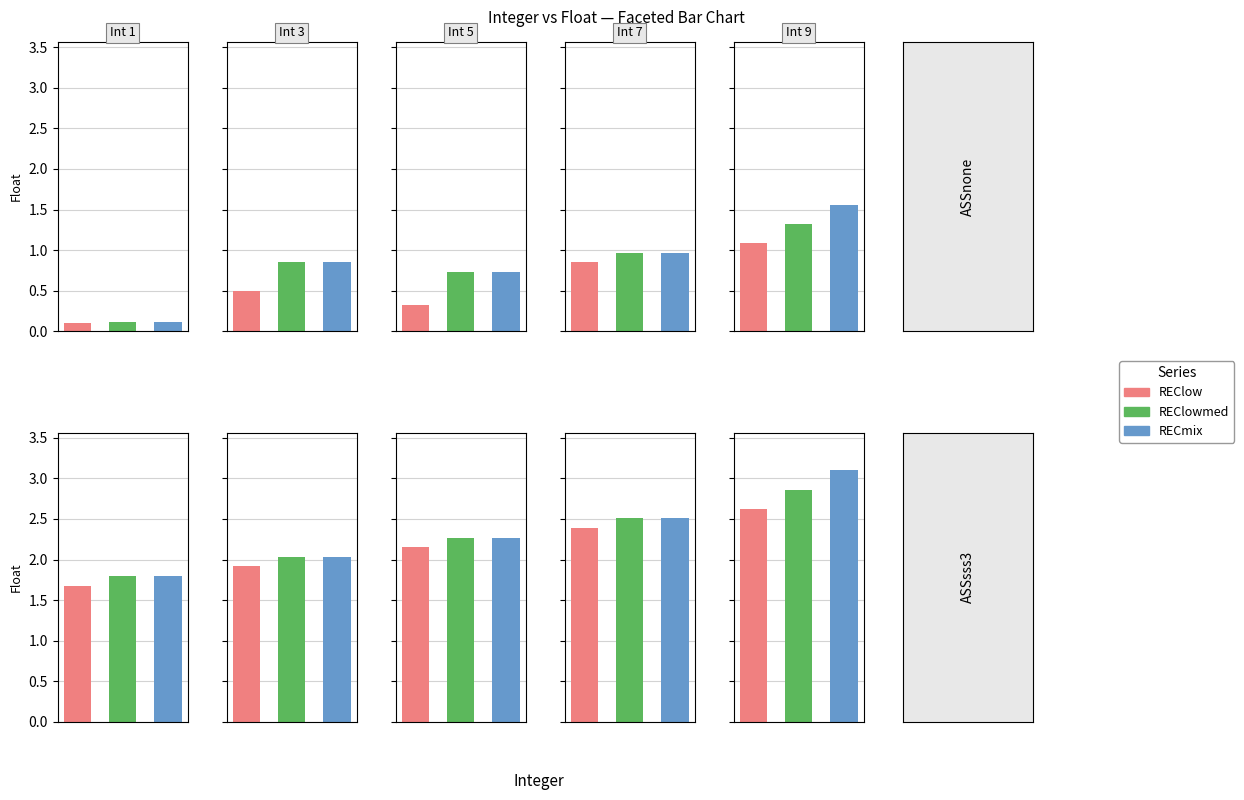

What is the value of the 18th bar from the left?

2.2